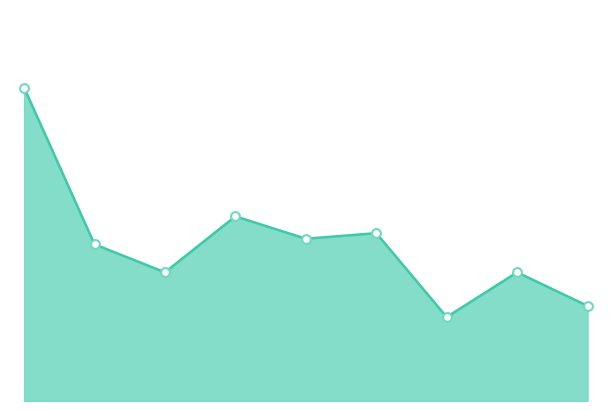

Does the chart have visible grid lines?

No